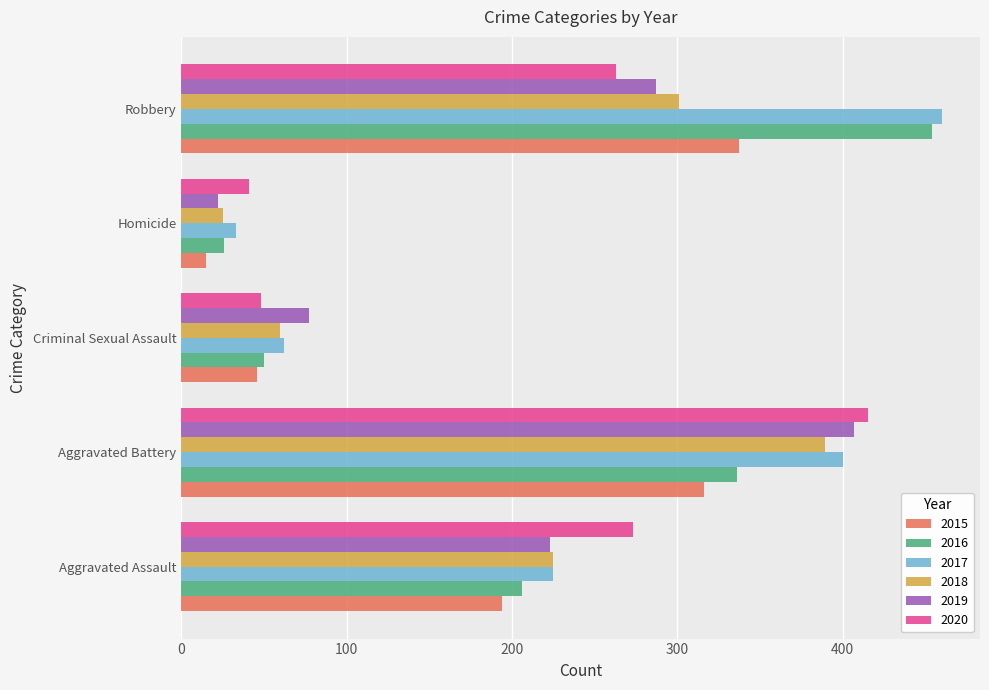

Which series has the widest spread of values?

2016